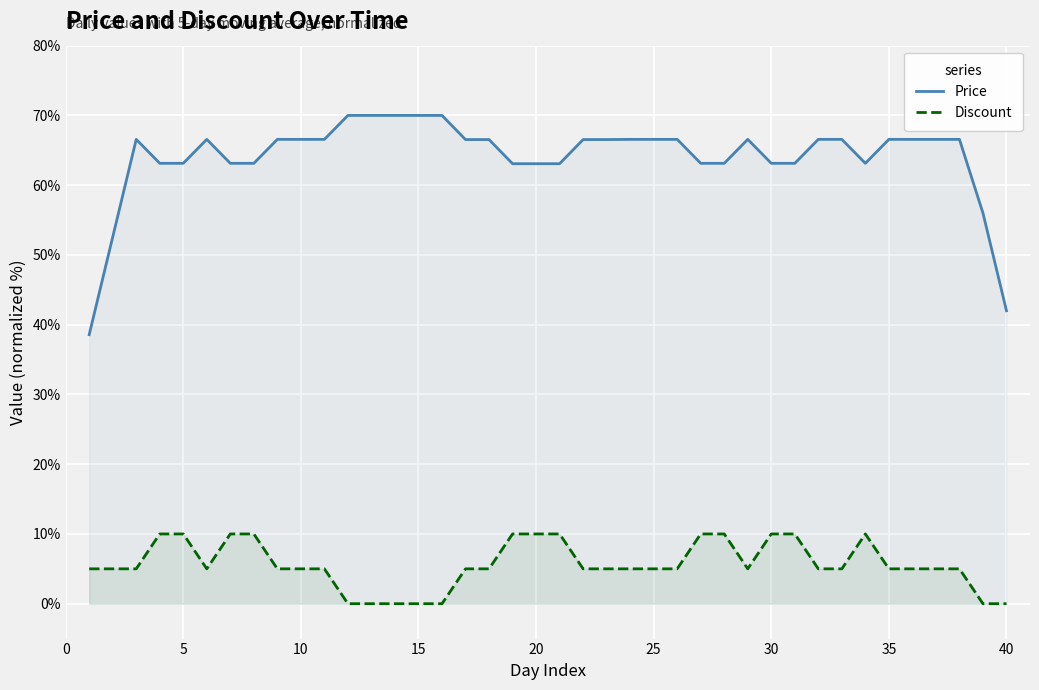

True or false: Price and Discount cross at least once.

False